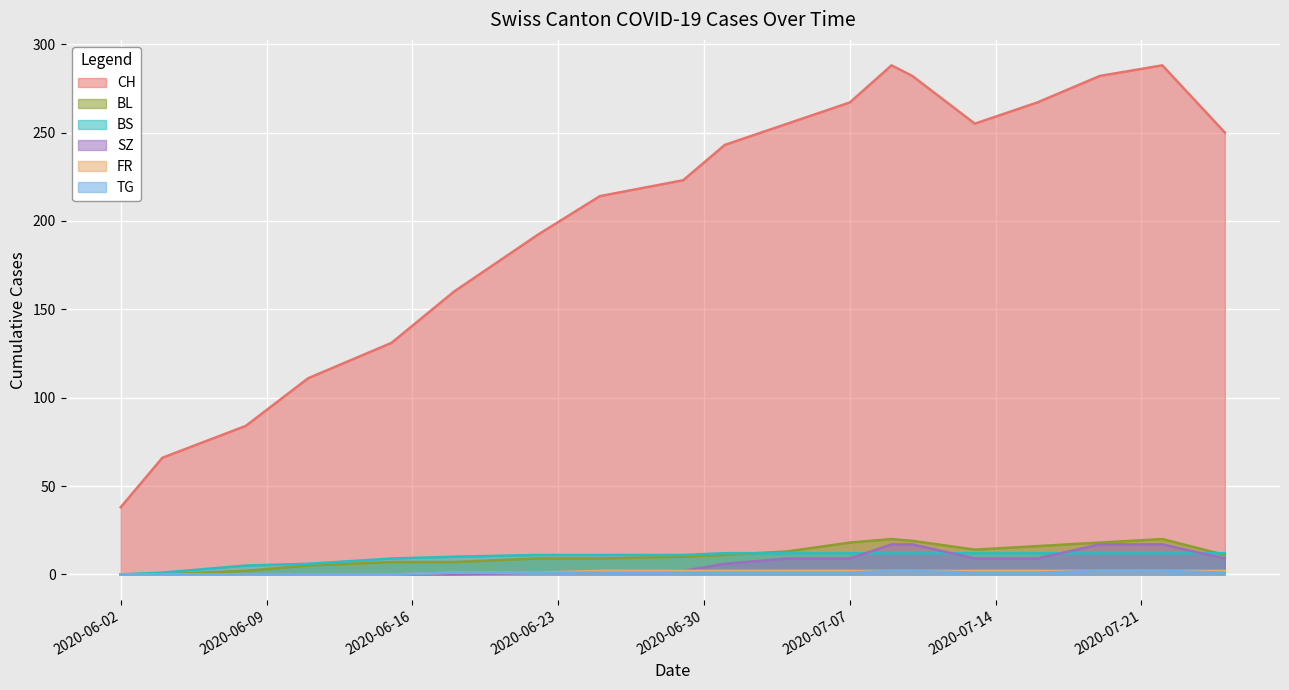

What is the label of the 11th point from the right?

2020-06-29